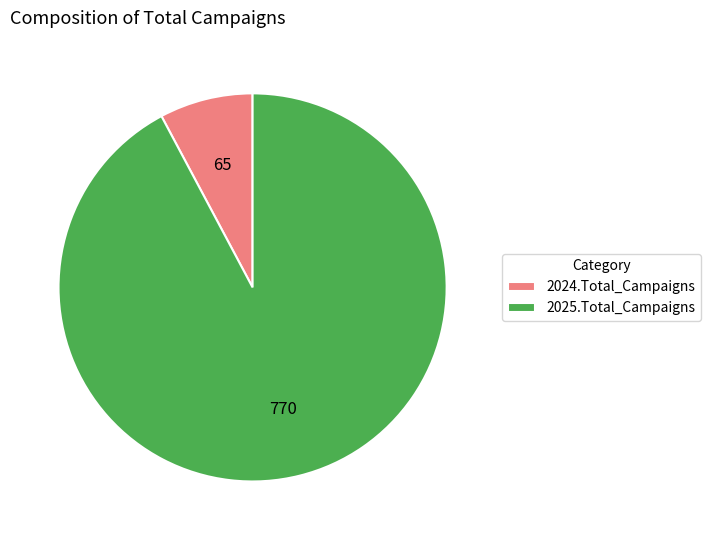

True or false: 2024.Total_Campaigns accounts for 20% of the total.

False